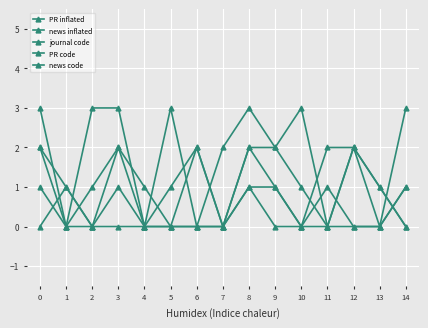

Which series ends up on top after the final intersection of journal code and PR code?

journal code